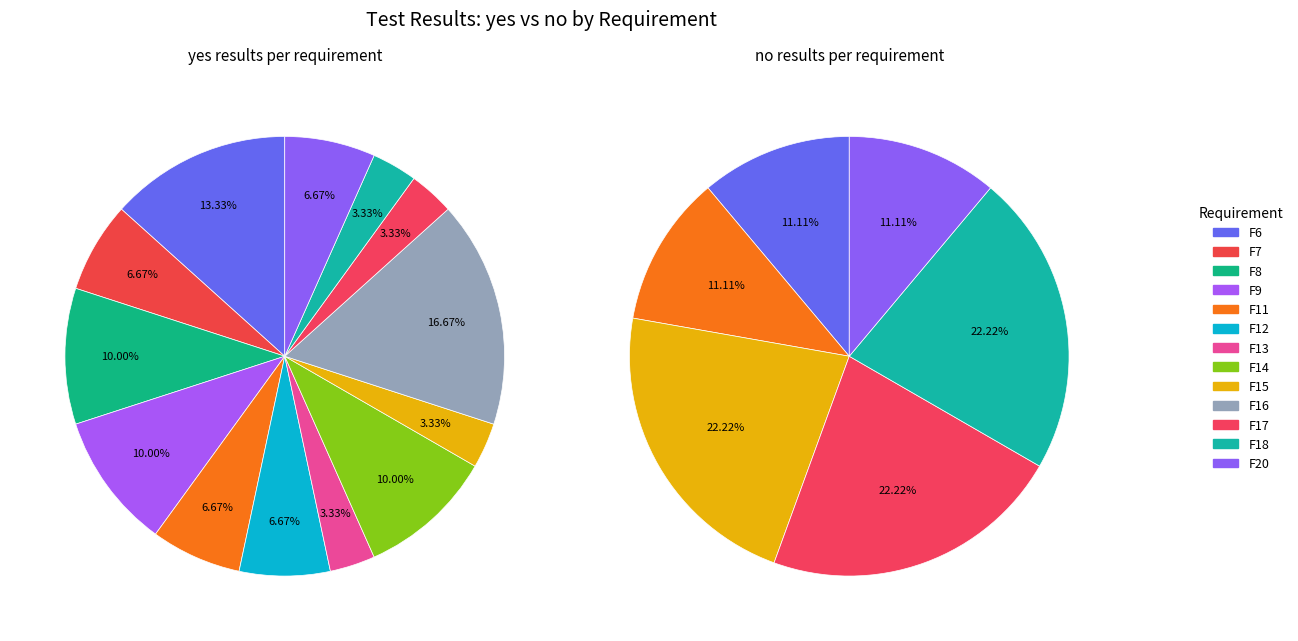

What percentage do 8 and 10 together represent?

6.7%